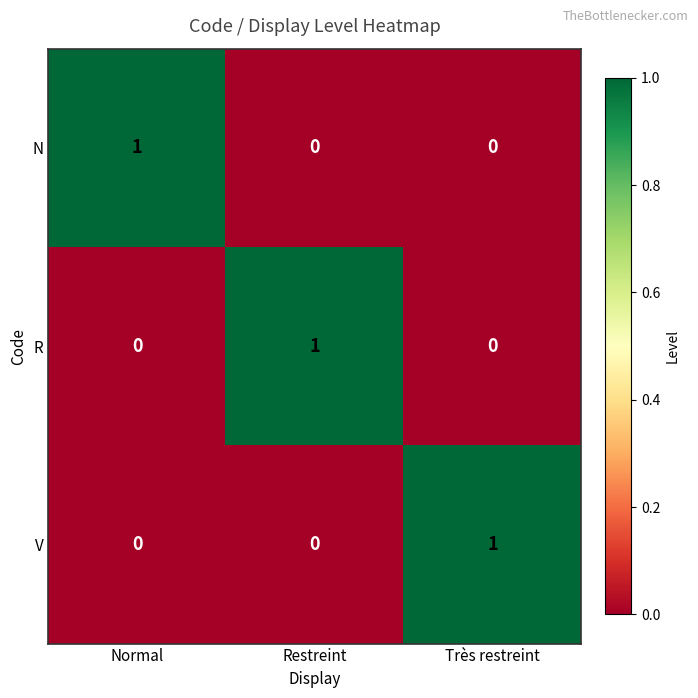

Reading right to left, transcribe all the data shown in this chart.

N: 0	0	1
R: 0	1	0
V: 1	0	0